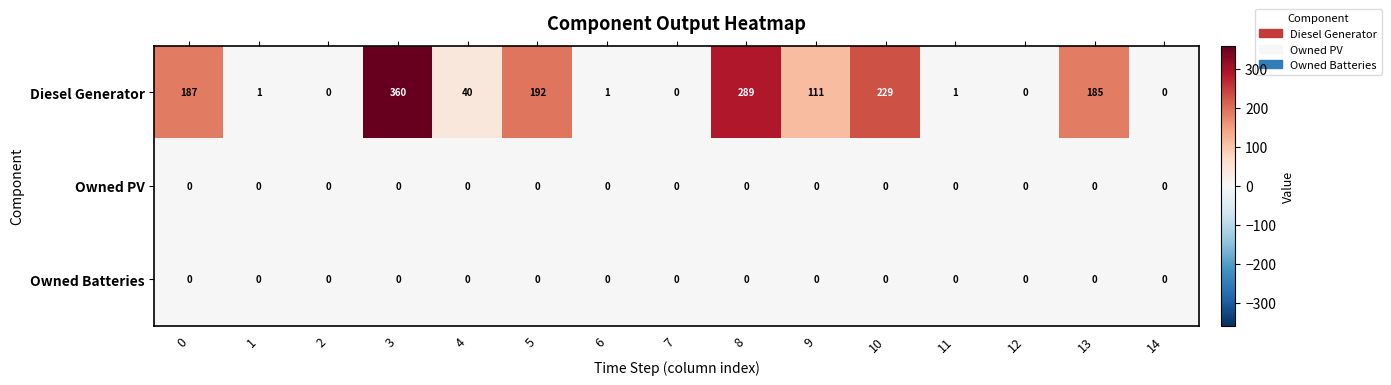

What is the total value across all series at 5?

192